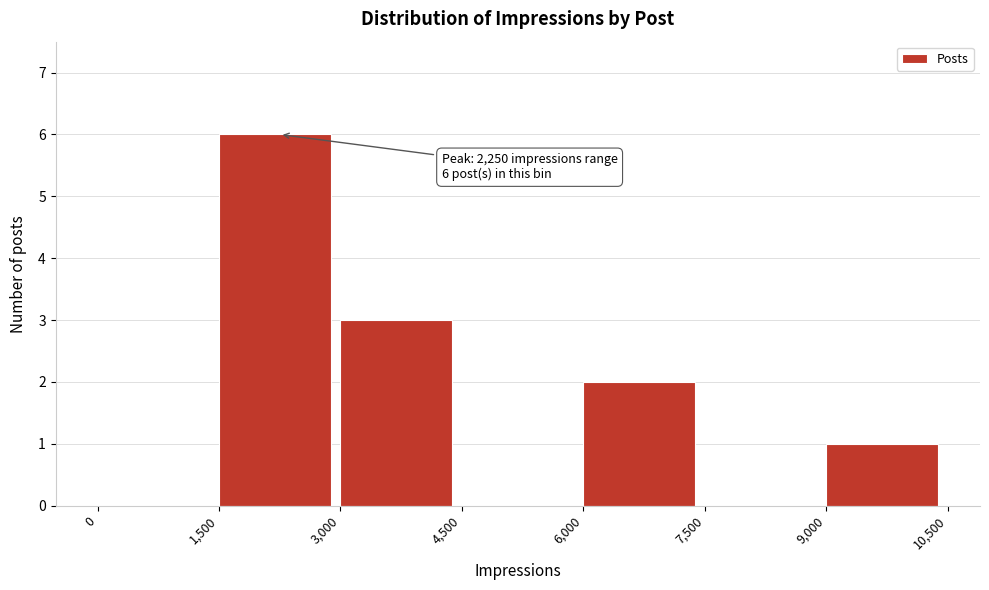

Which range on the x-axis has the tallest bar?

1,500 to 3,000